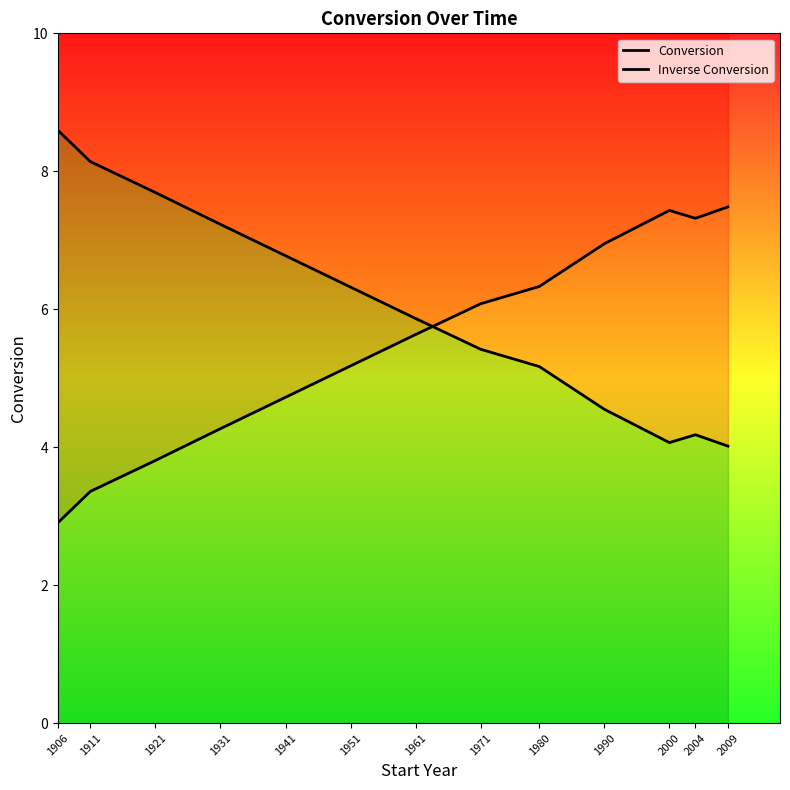

The Conversion series shows 2.1 at 1980. True or false?

False